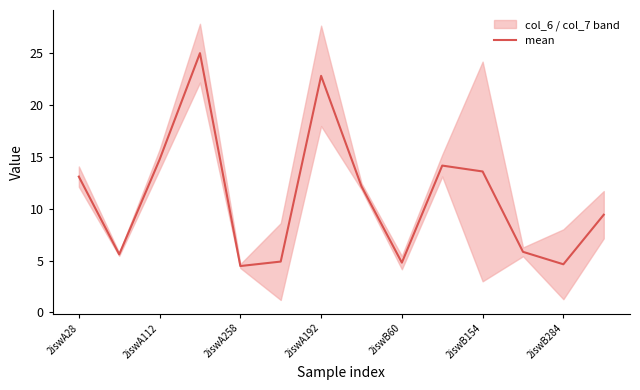

At which label does the data first exceed 12?

2iswA28